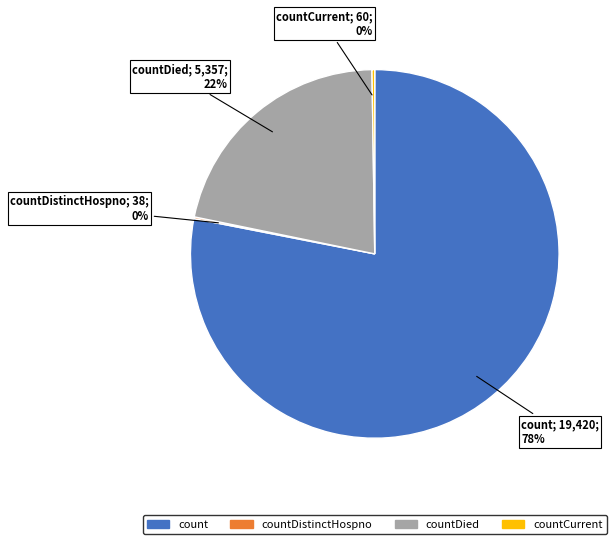

Is it true that count is 69% of the pie?

False